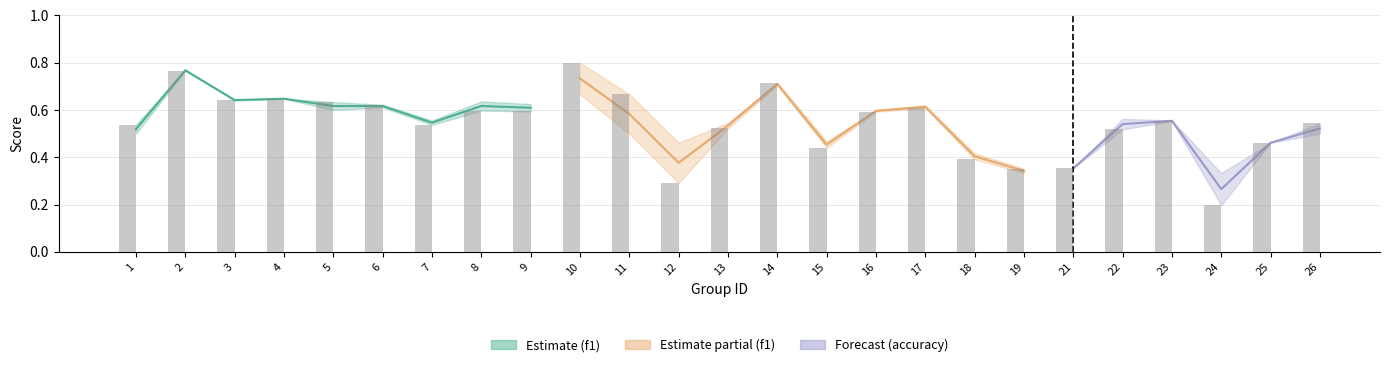

The value at 7 is 0.5. True or false?

True